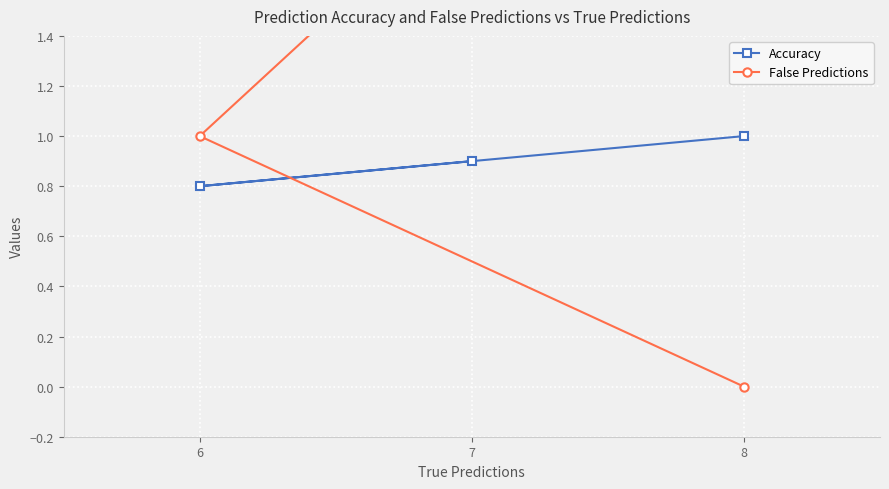

What is the value of the Accuracy point at the 3rd from the left?

1.0